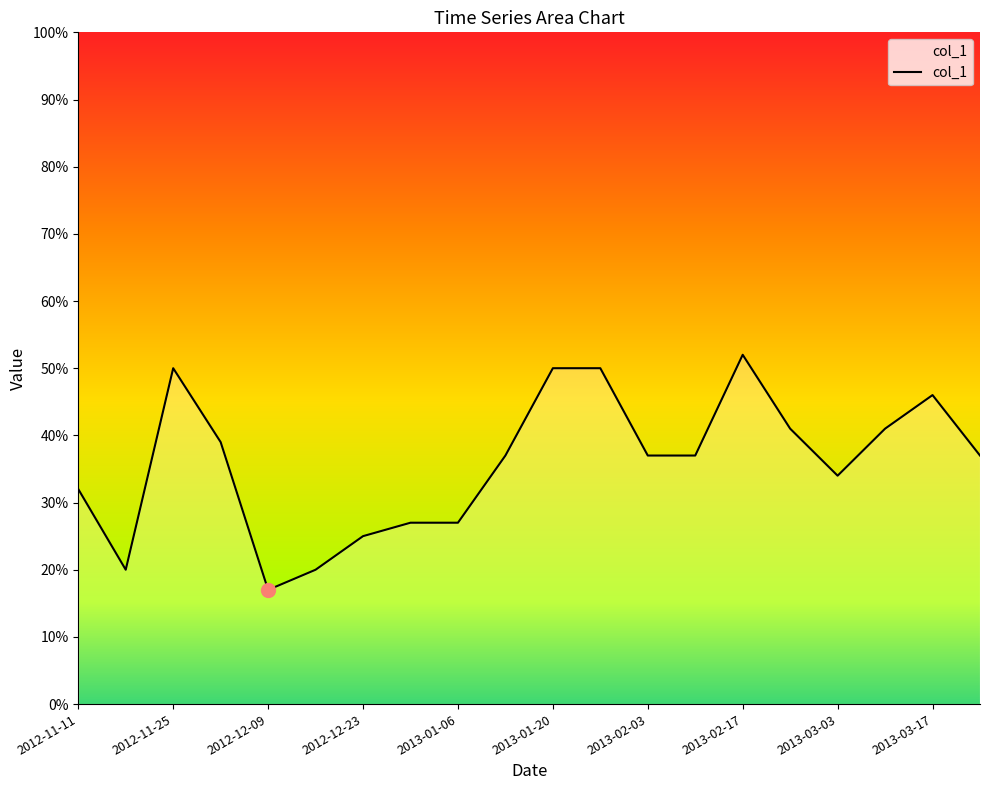

What is the greatest value displayed?

52